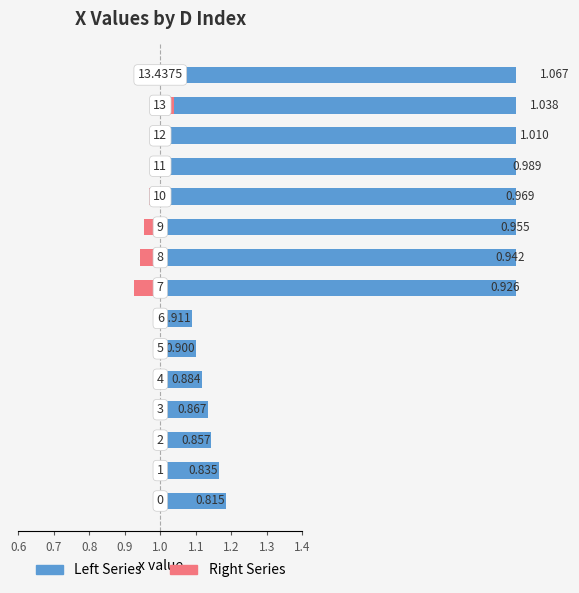

At how many categories does at least one series exceed 0?

15